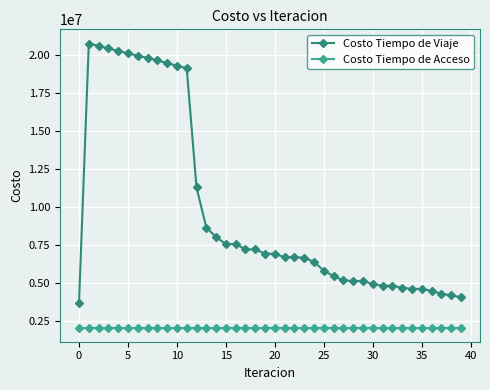

Does the chart have visible grid lines?

Yes